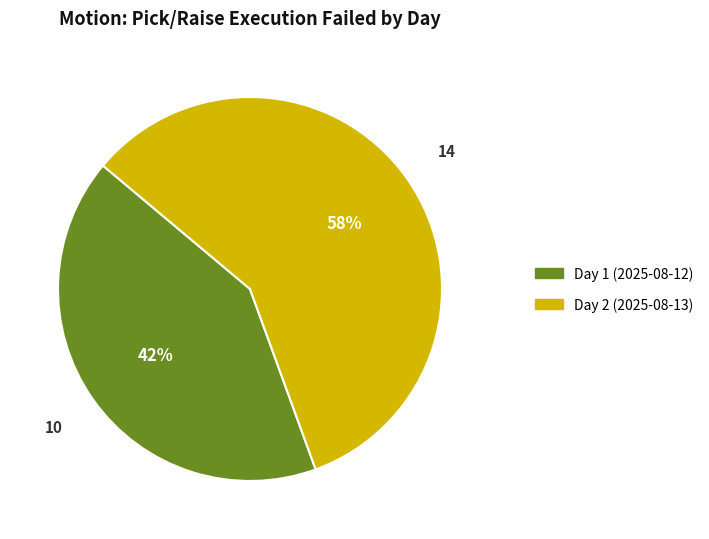

To the nearest percent, what is the combined percentage of Day 2 (2025-08-13) and Day 1 (2025-08-12)?

100%